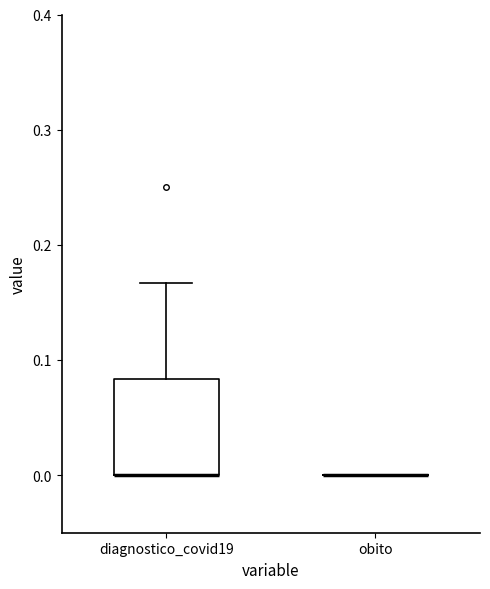

Reading left to right, read every box against the y-axis: the position of its median line, the range the box covers, and the ends of its whiskers. The values are not printed on the chart, so give them approximately, as read against the axis.

diagnostico_covid19: median 0.00 (drawn on the box's lower edge), box 0.00 to 0.08, whiskers 0.00 to 0.17
obito: box collapsed to a line at 0.00, whiskers 0.00 to 0.00